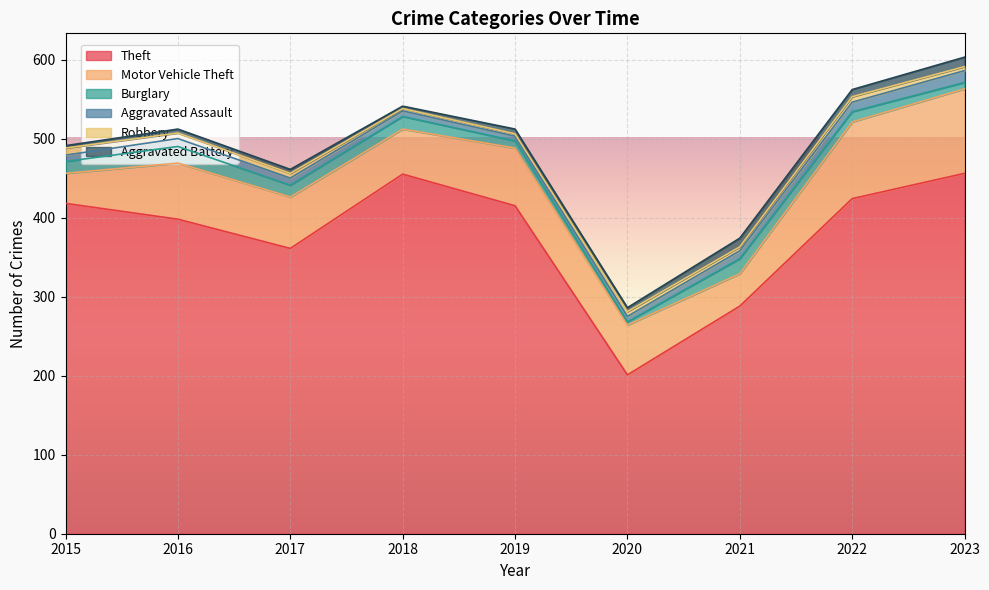

Reading left to right, extract all data points from this chart.

Theft: 418	398	361	455	415	201	288	424	456
Motor Vehicle Theft: 38	71	65	57	73	63	41	97	107
Burglary: 15	21	15	16	9	4	19	13	8
Aggravated Assault: 8	10	9	7	6	7	10	12	15
Robbery: 9	7	6	3	3	6	5	7	5
Aggravated Battery: 3	5	5	3	6	5	11	9	12